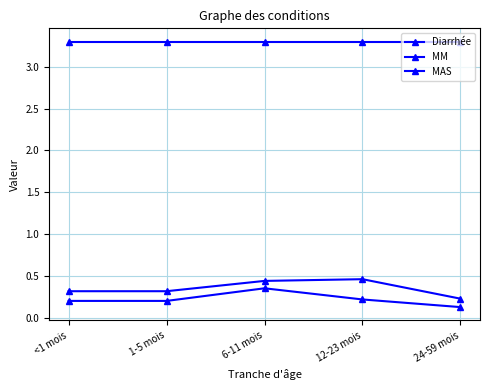

How many categories are shown in the chart?

5